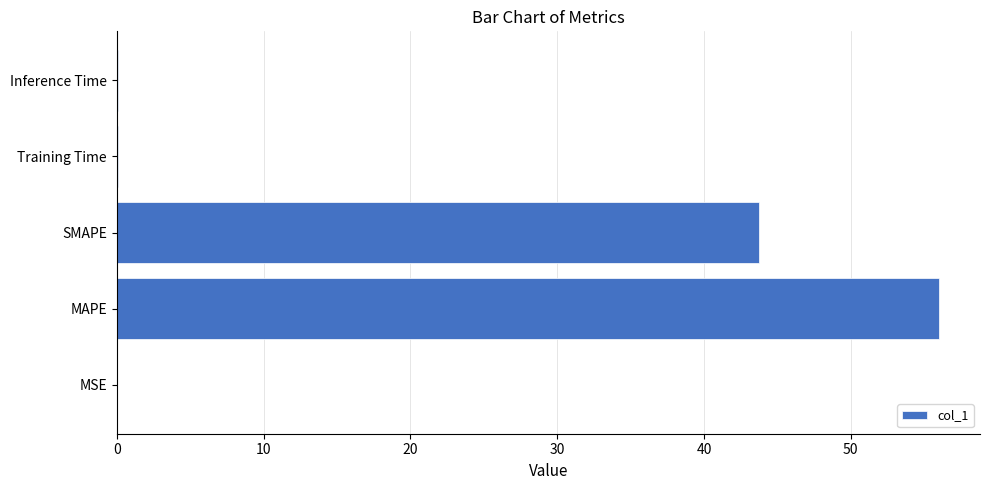

Are the bars horizontal?

Yes